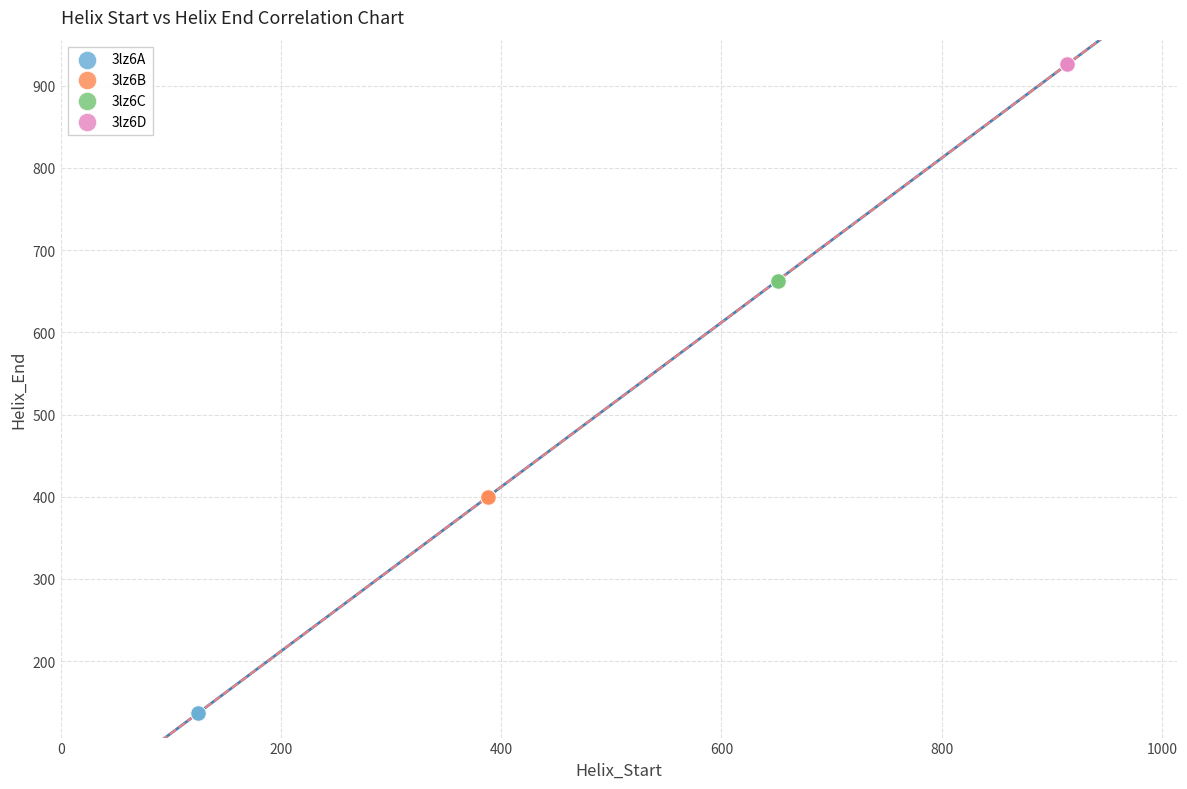

Which series contains the highest Y value?

3lz6D